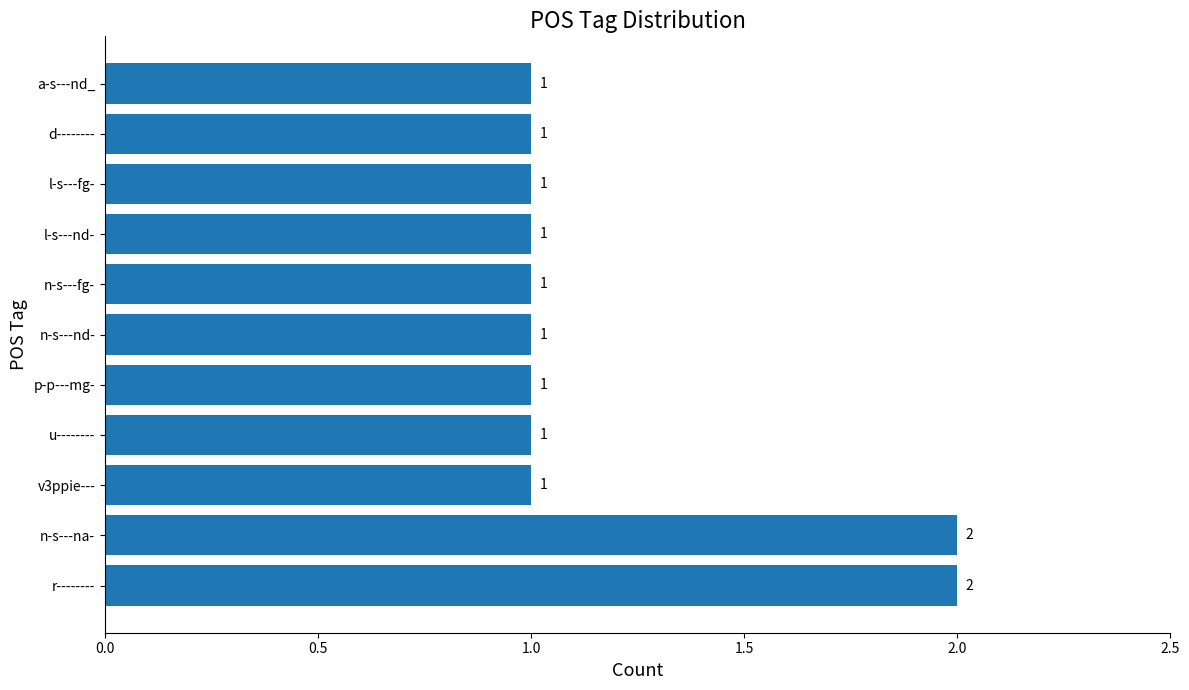

Reading bottom to top, list all the values displayed in this chart.

2	2	1	1	1	1	1	1	1	1	1